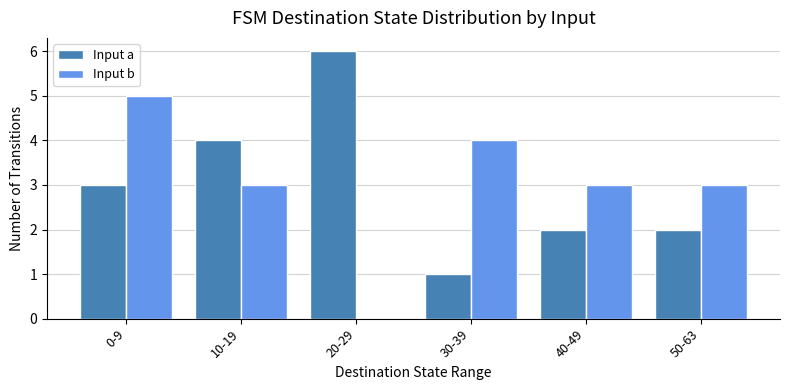

Between 0-9 and 30-39, which series saw the biggest shift?

Input a